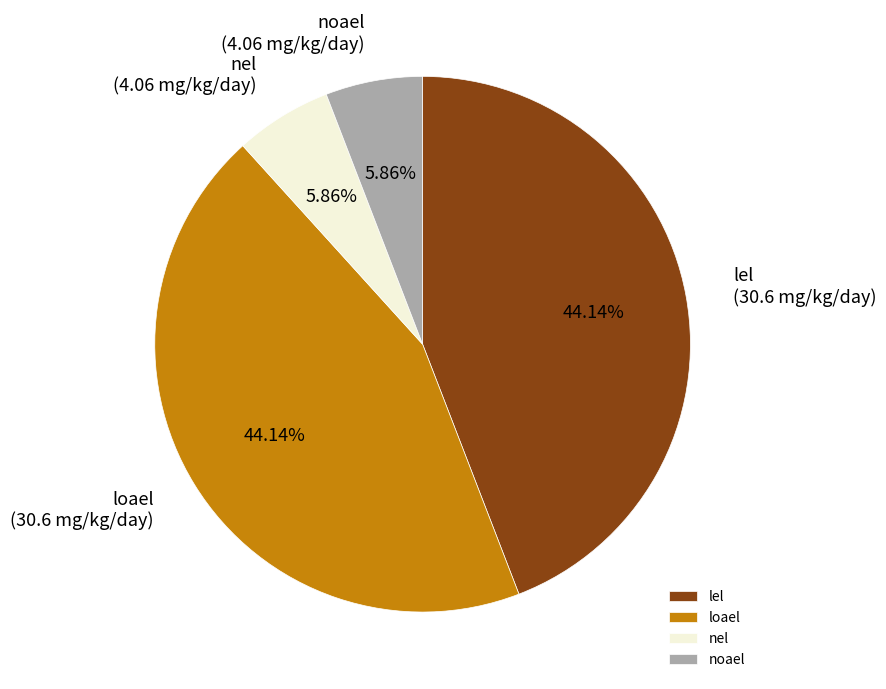

Approximately how many times larger is the value at lel compared to noael?

7.5